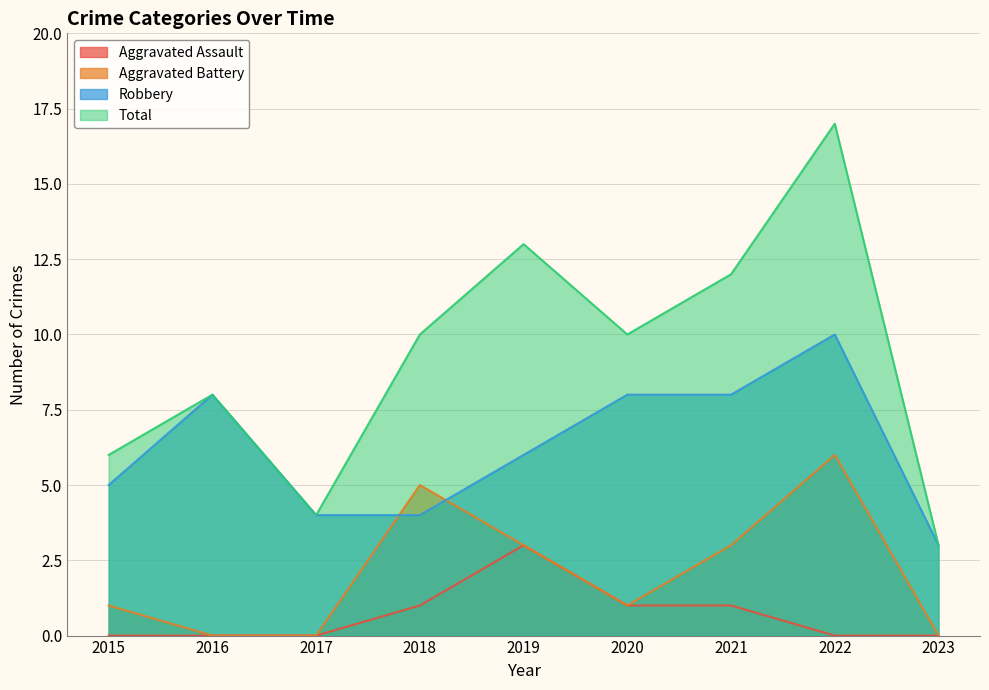

What is the lowest value of the Total series?

3